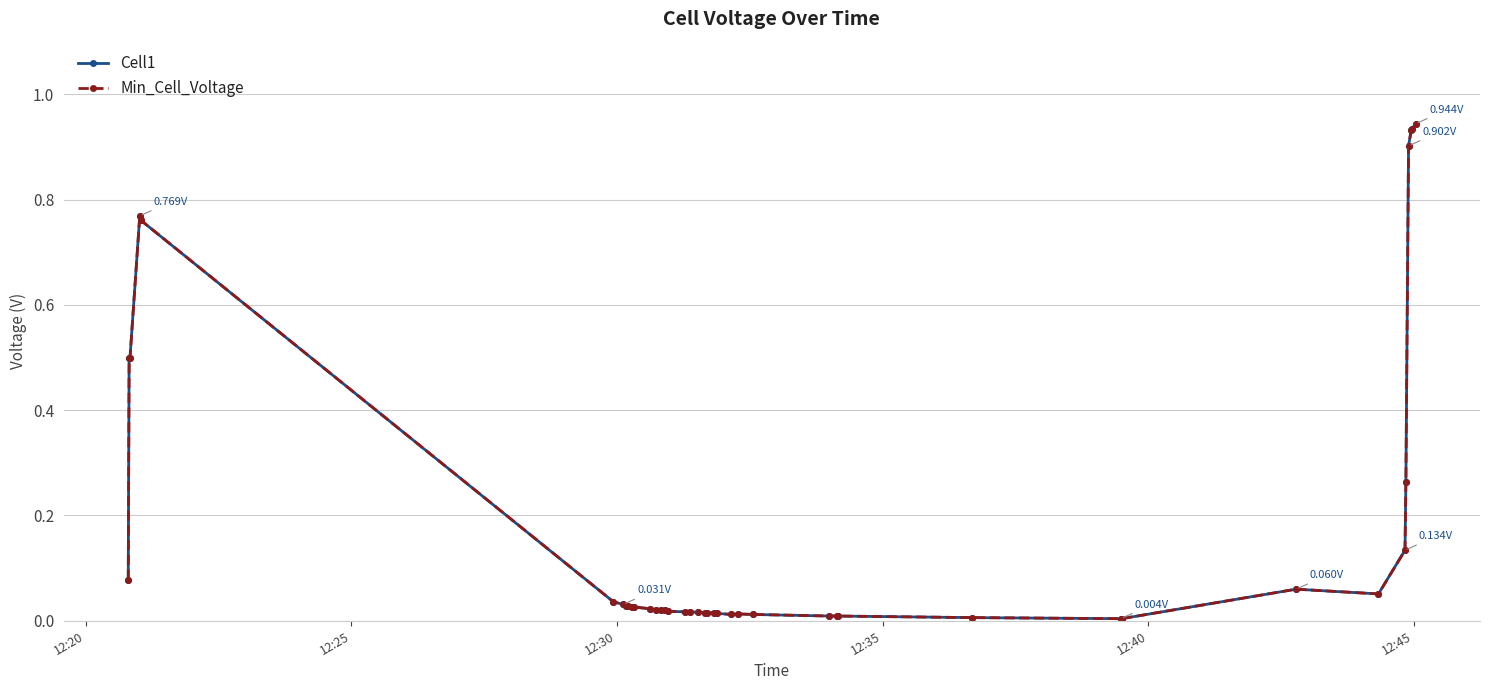

How many lines are shown in the chart?

2